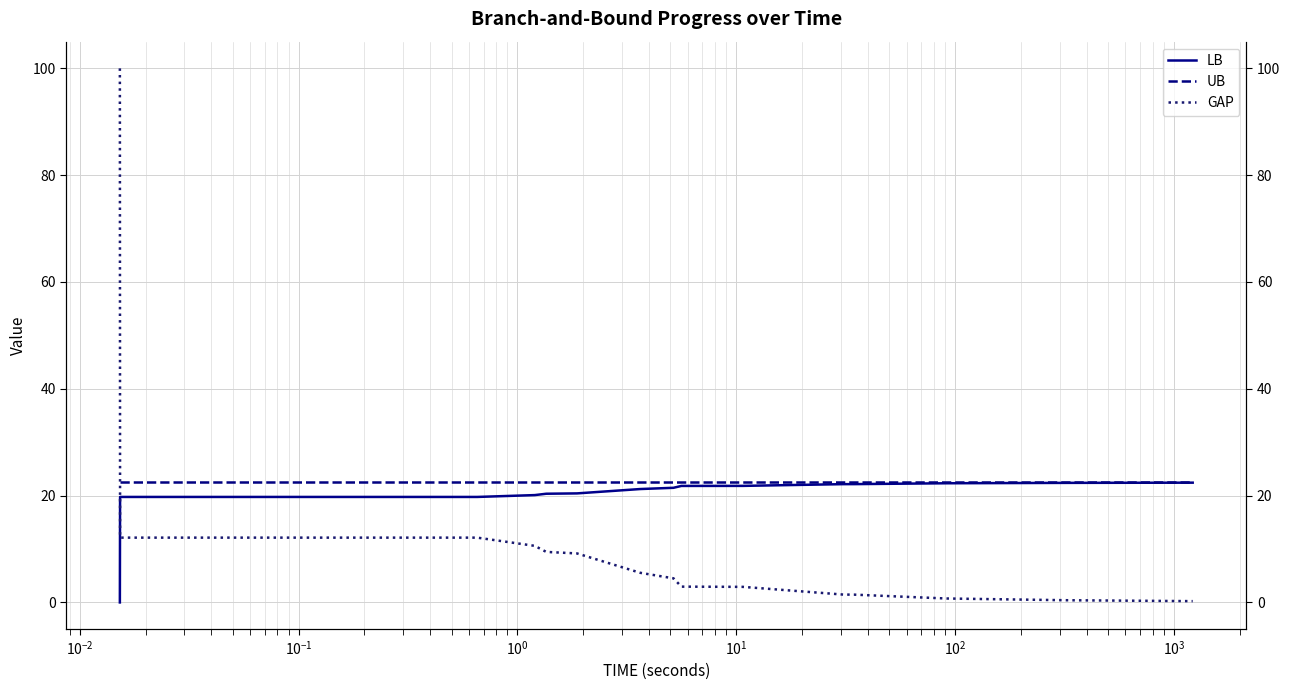

Which series has the largest total across all categories?

UB